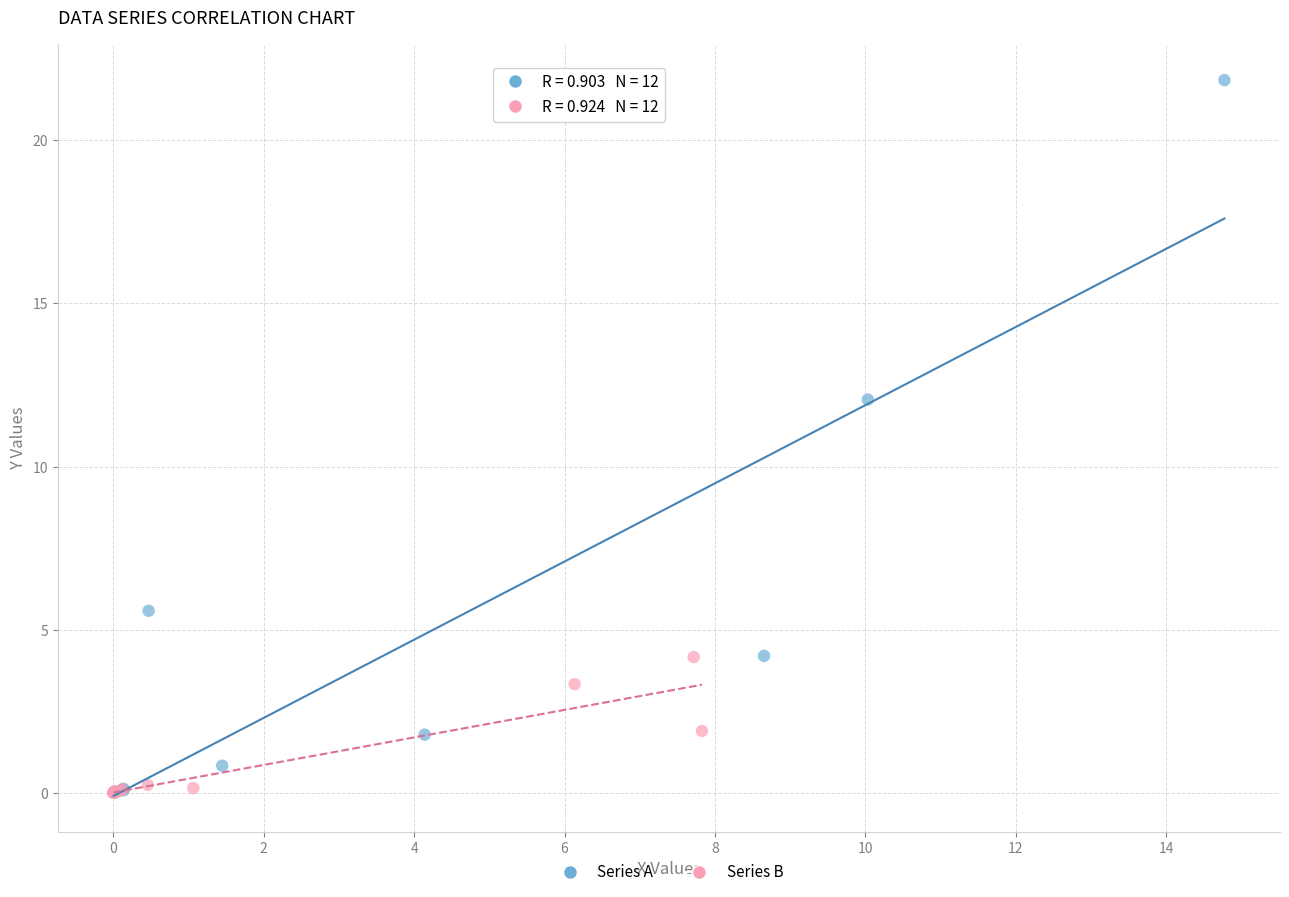

Which series reaches the maximum Y coordinate?

Series A